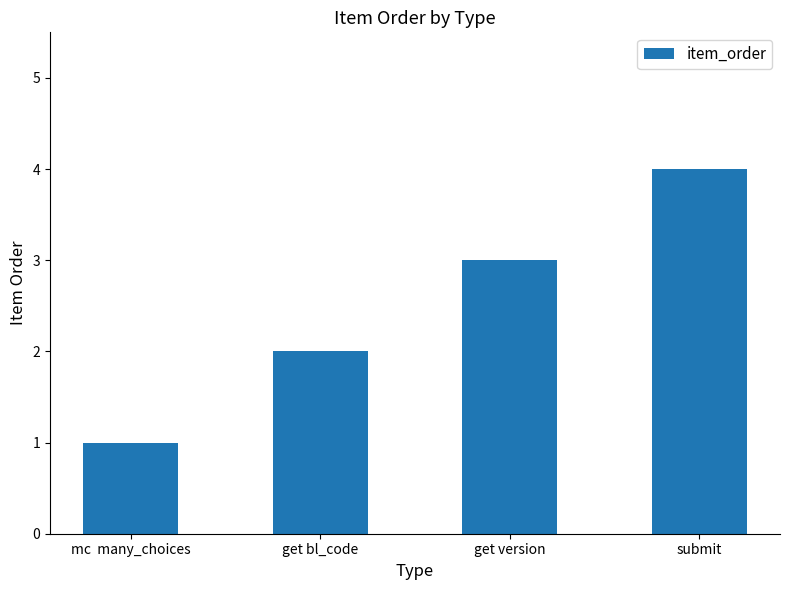

What is the maximum value shown in the chart?

4